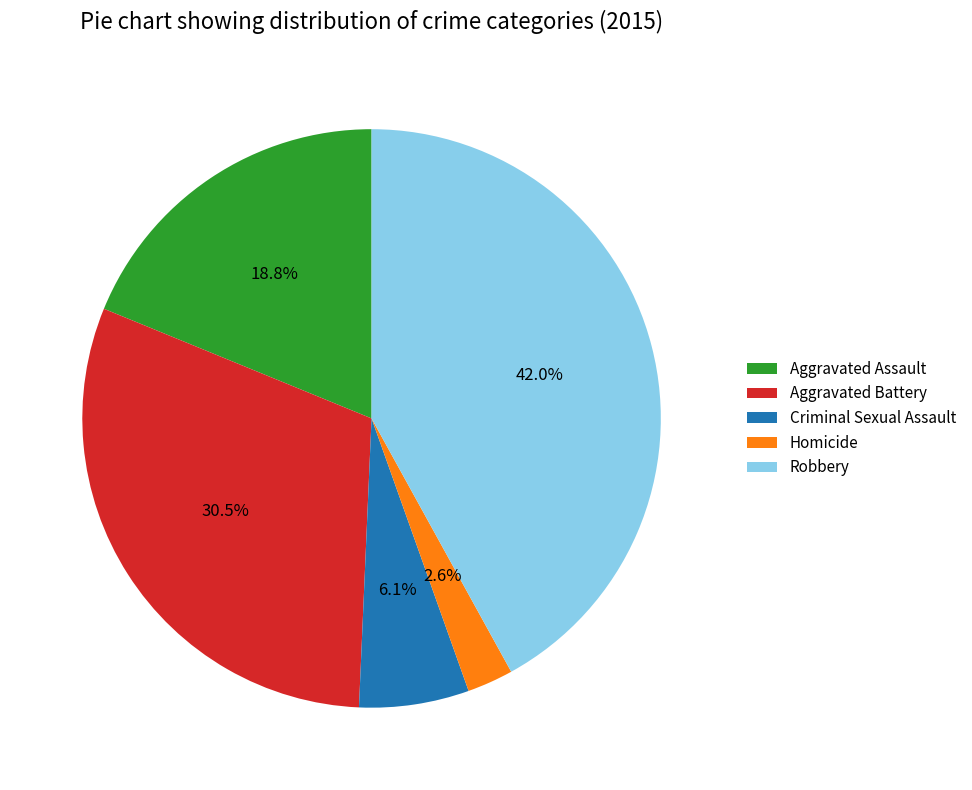

To the nearest percent, what is the difference between the largest and smallest slice percentages?

39%